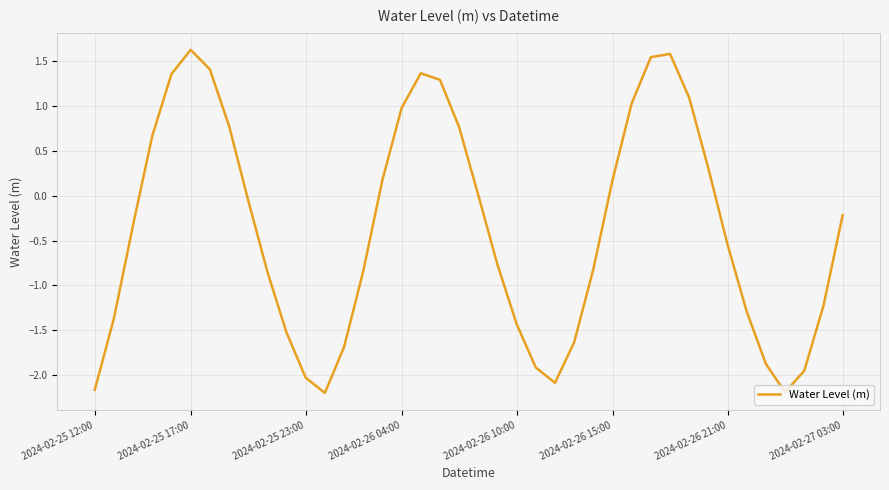

What is the difference between the maximum and minimum values?

3.8